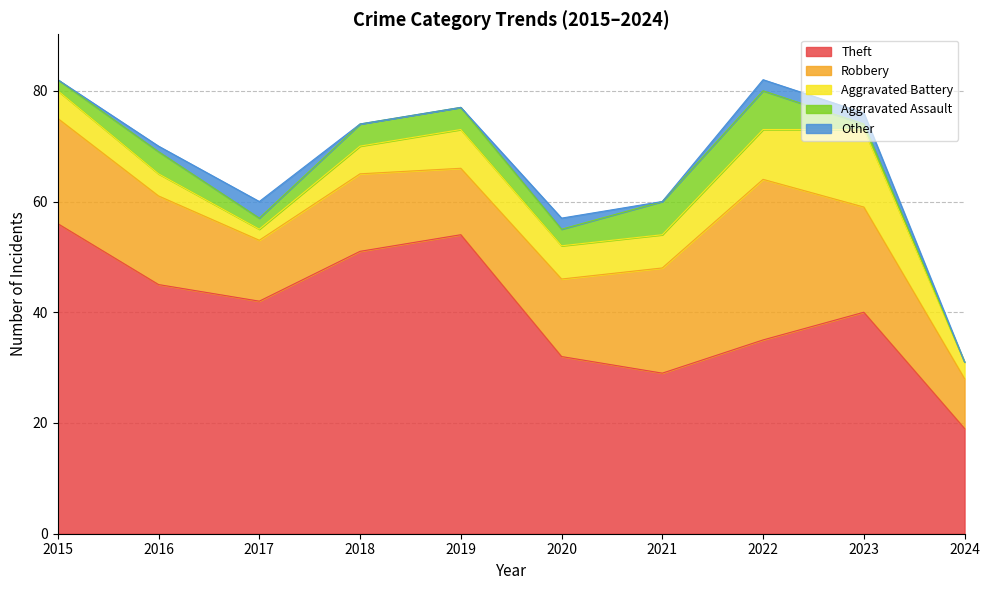

Where is the first local minimum for Aggravated Battery?

2017